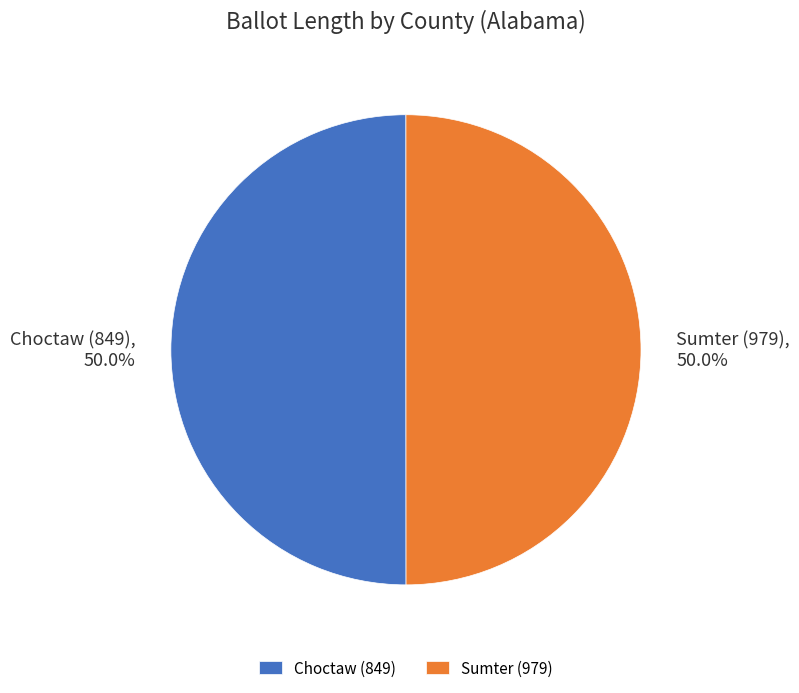

How many slices are in this pie chart?

2